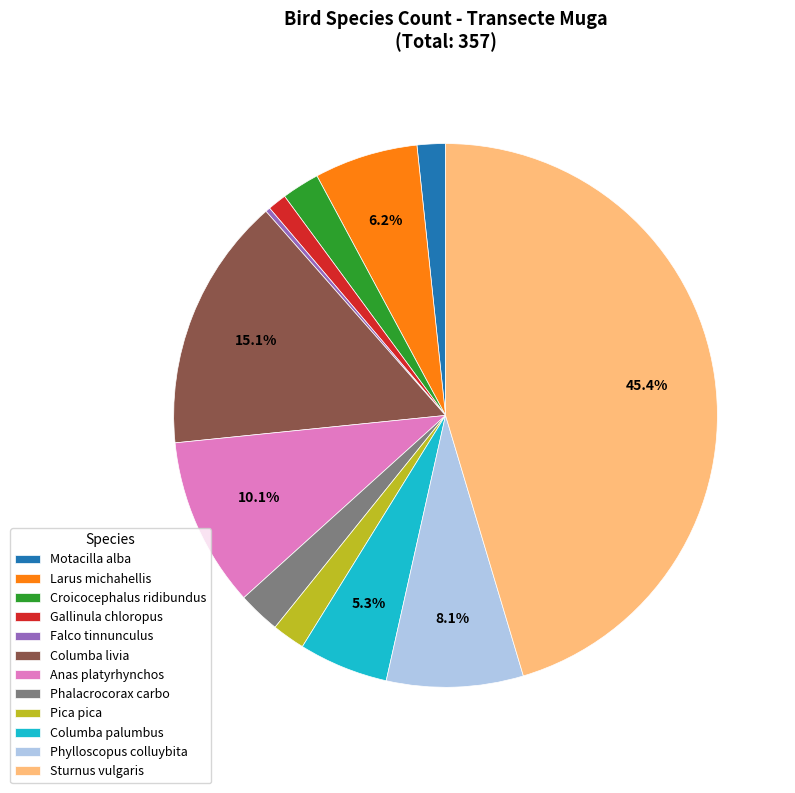

Combined, do Gallinula chloropus and Phalacrocorax carbo account for over 50%?

No